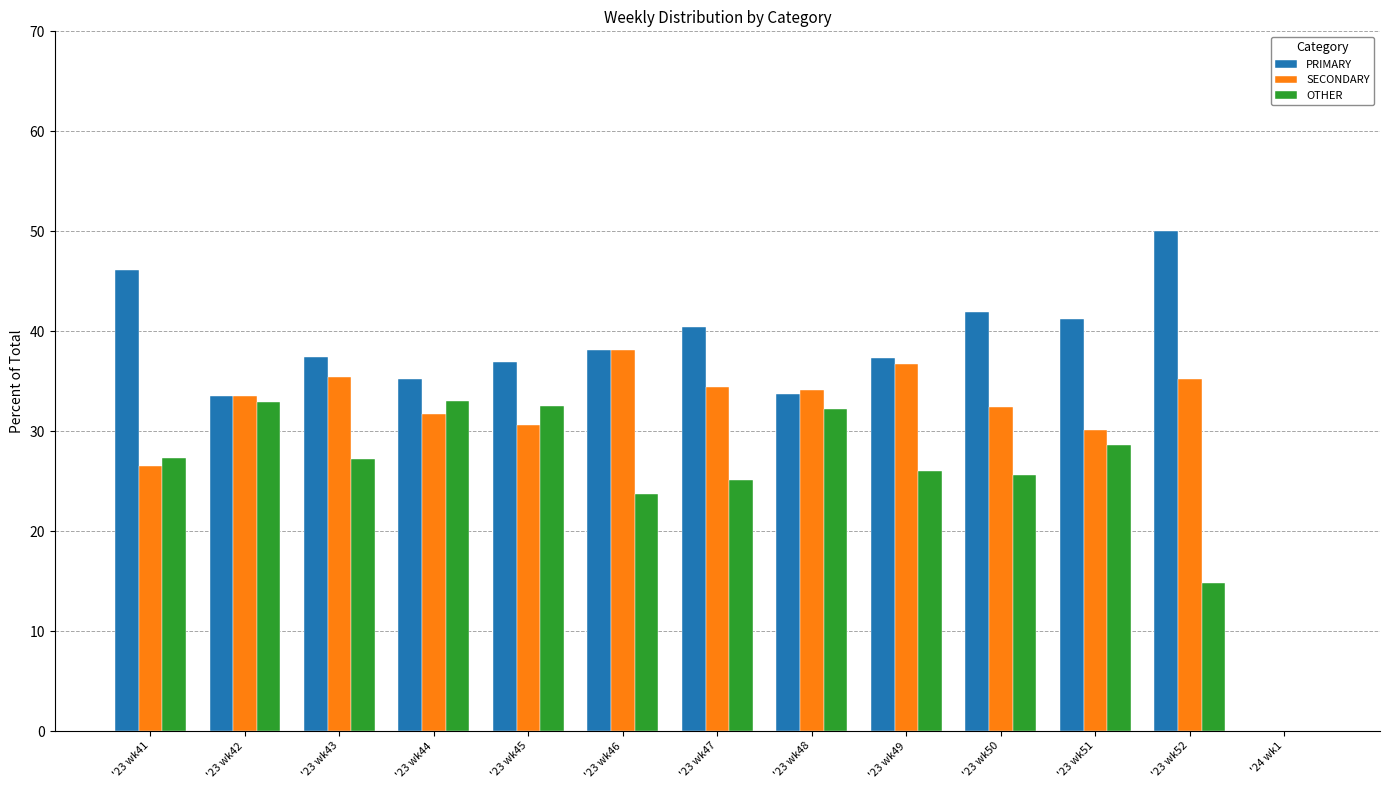

The SECONDARY series shows 26.5 at '23 wk41. True or false?

True